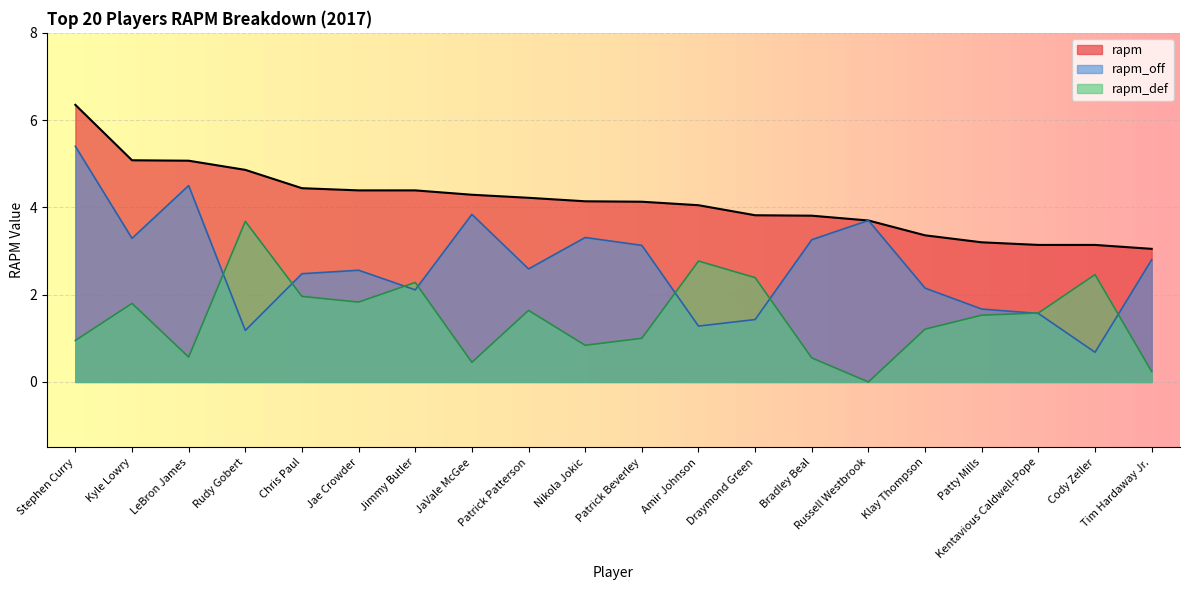

True or false: rapm_def has a value of 1.0 at Patrick Beverley.

True